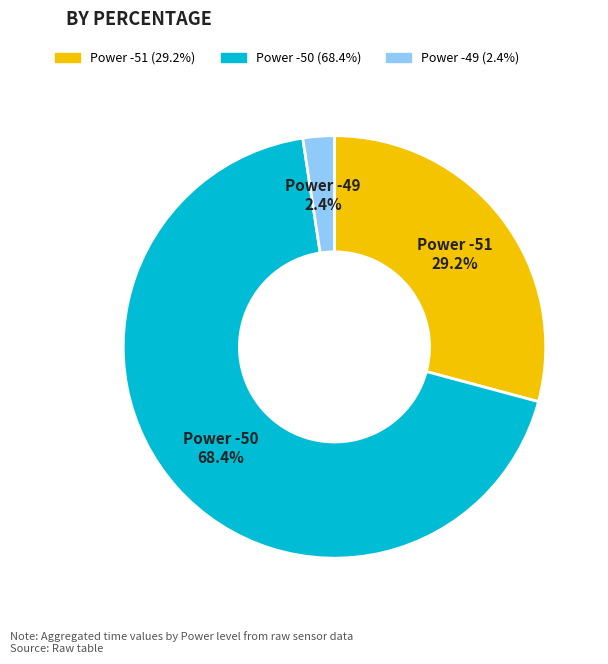

Is there a majority slice in this chart?

Yes